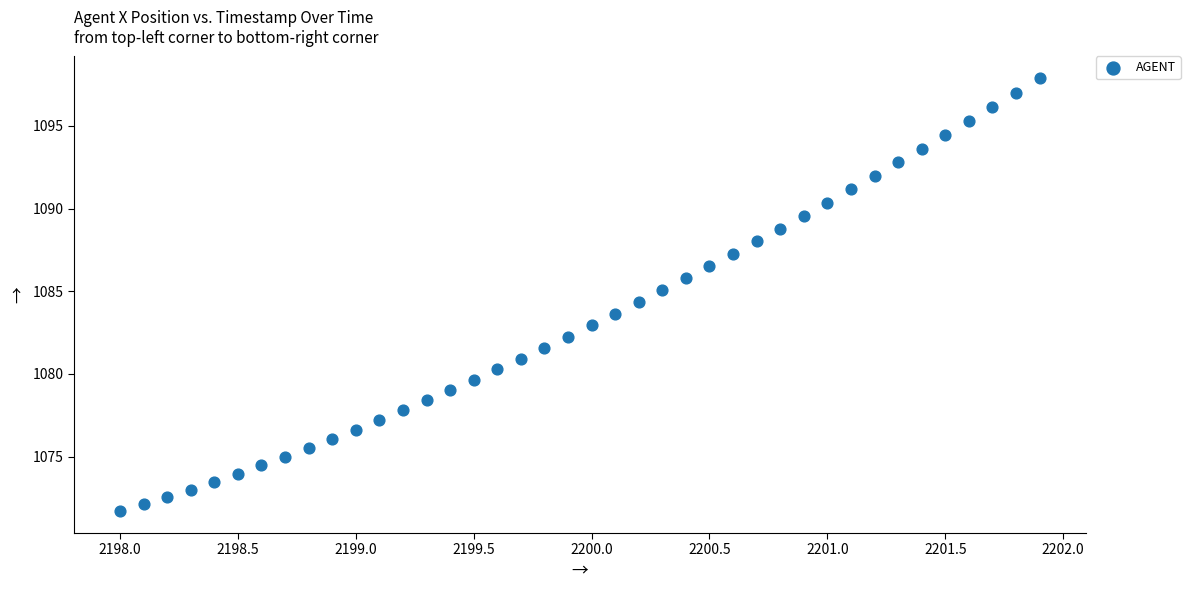

What is the range of Y values (max minus min)?

26.2